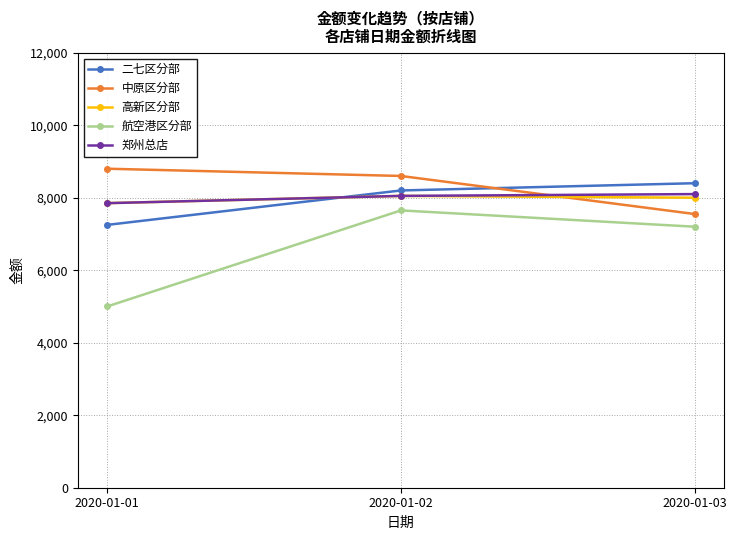

At which category is the sum across all series the highest?

2020-01-02